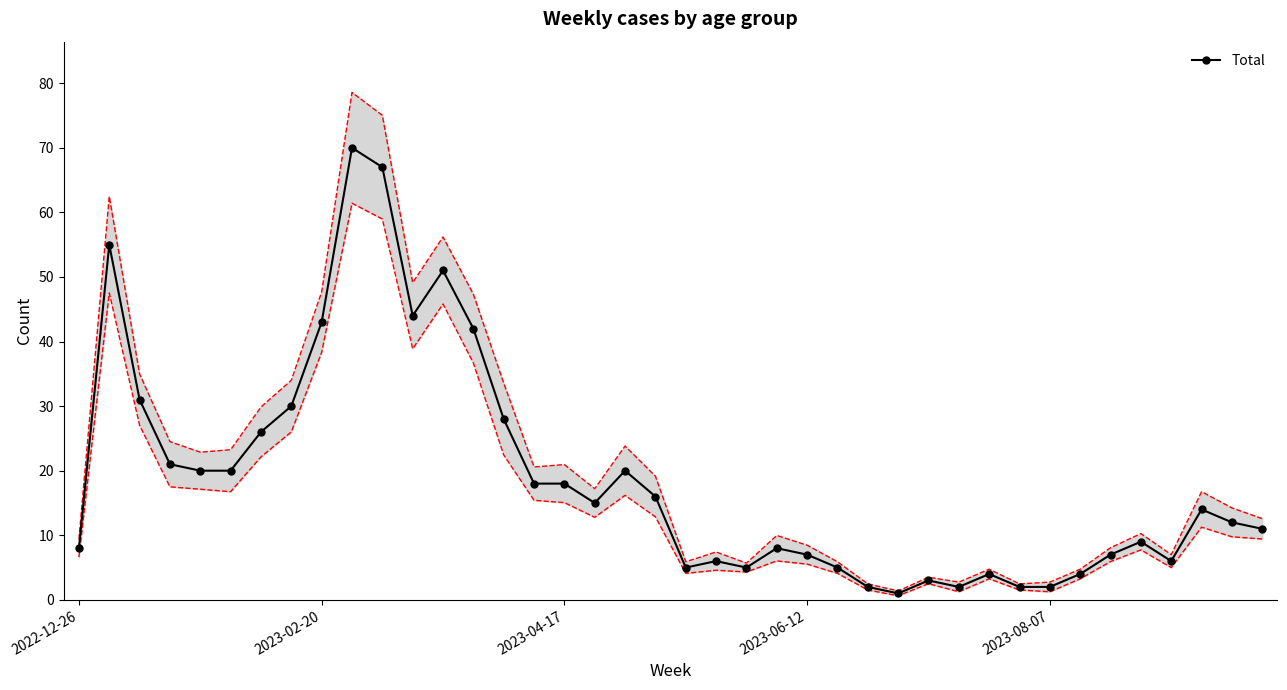

True or false: Total has more than 1 points higher than both neighbors.

True